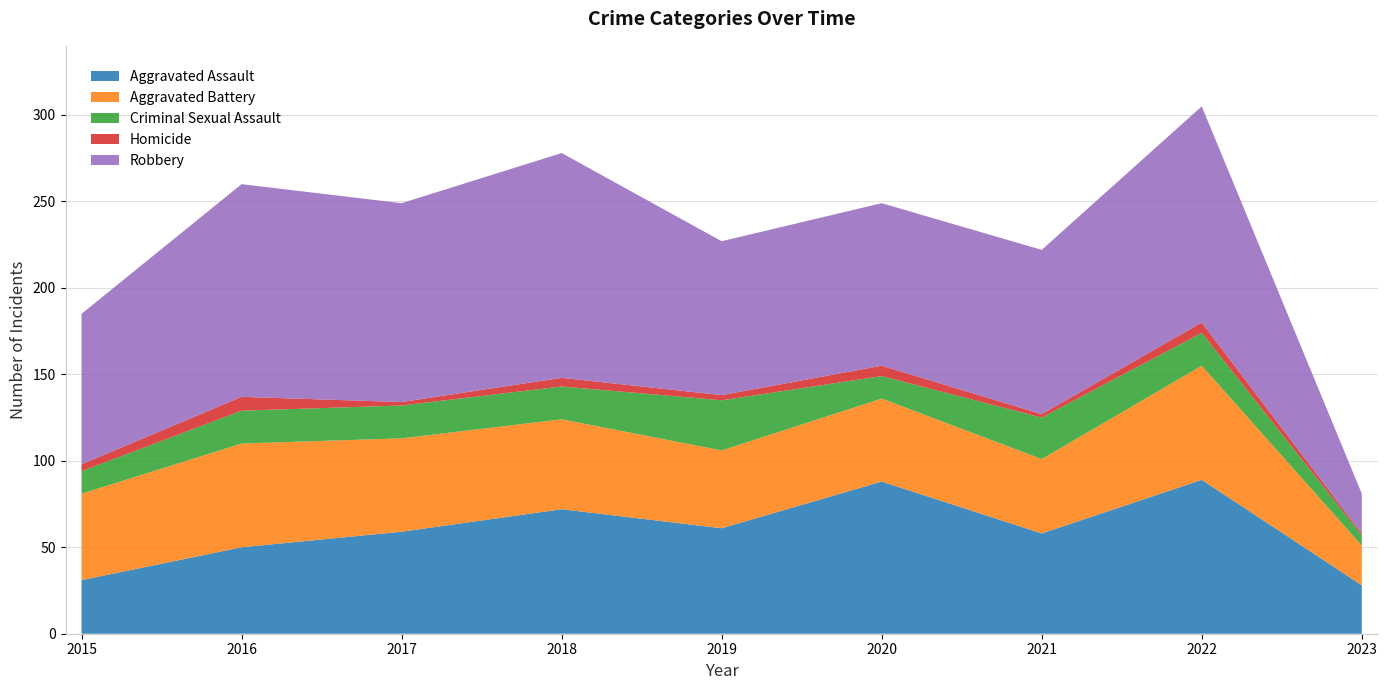

Reading right to left, extract all data points from this chart.

Aggravated Assault: 2023=28	2022=89	2021=58	2020=88	2019=61	2018=72	2017=59	2016=50	2015=31
Aggravated Battery: 2023=23	2022=66	2021=43	2020=48	2019=45	2018=52	2017=54	2016=60	2015=50
Criminal Sexual Assault: 2023=6	2022=19	2021=24	2020=13	2019=29	2018=19	2017=19	2016=19	2015=13
Homicide: 2023=1	2022=6	2021=2	2020=6	2019=3	2018=5	2017=2	2016=8	2015=4
Robbery: 2023=23	2022=125	2021=95	2020=94	2019=89	2018=130	2017=115	2016=123	2015=87